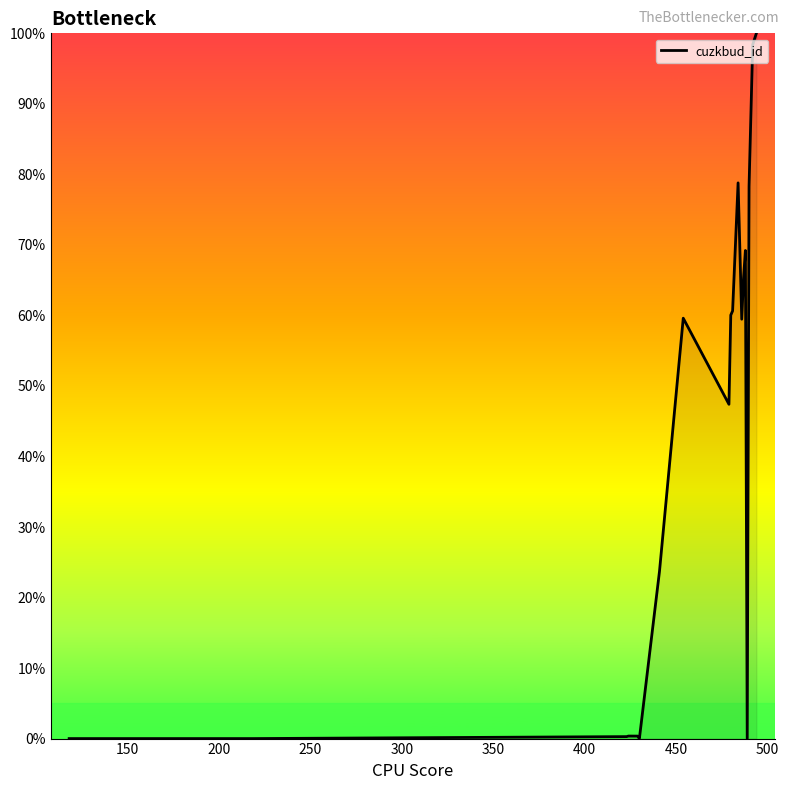

What is the maximum value shown in the chart?

100.0